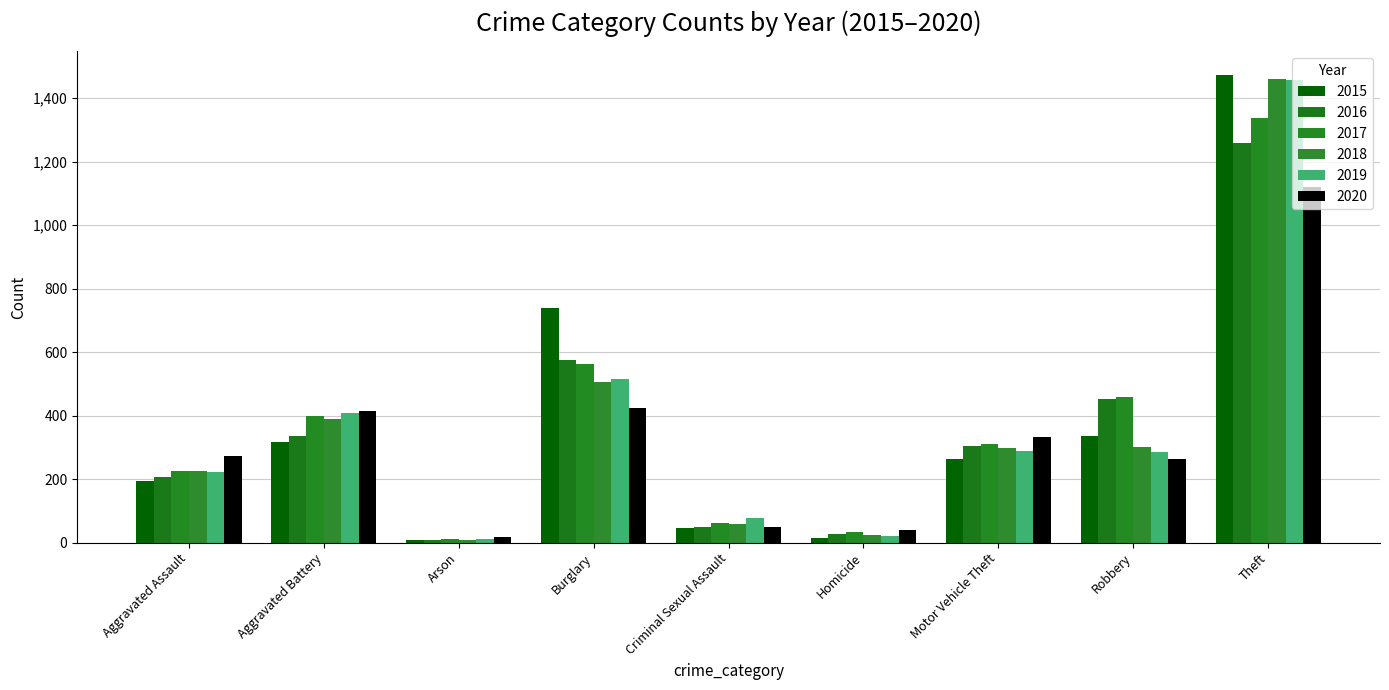

Is it true that 2016 equals 576 at Burglary?

True